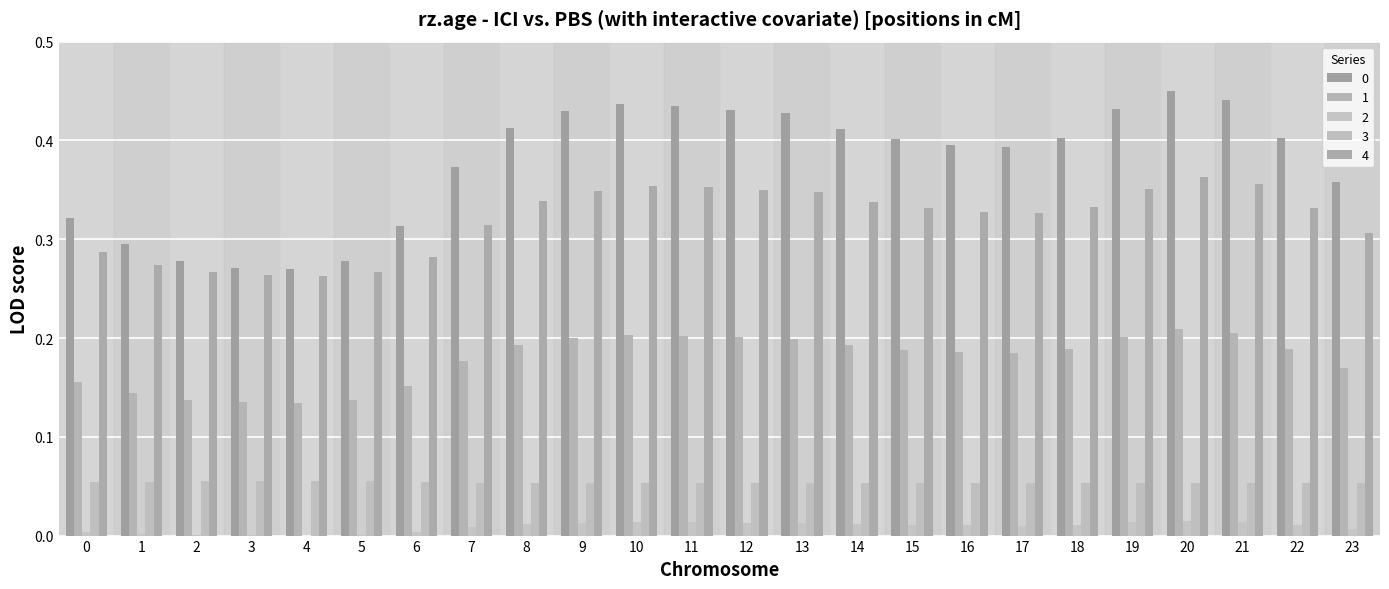

Does the chart contain stacked bars?

No